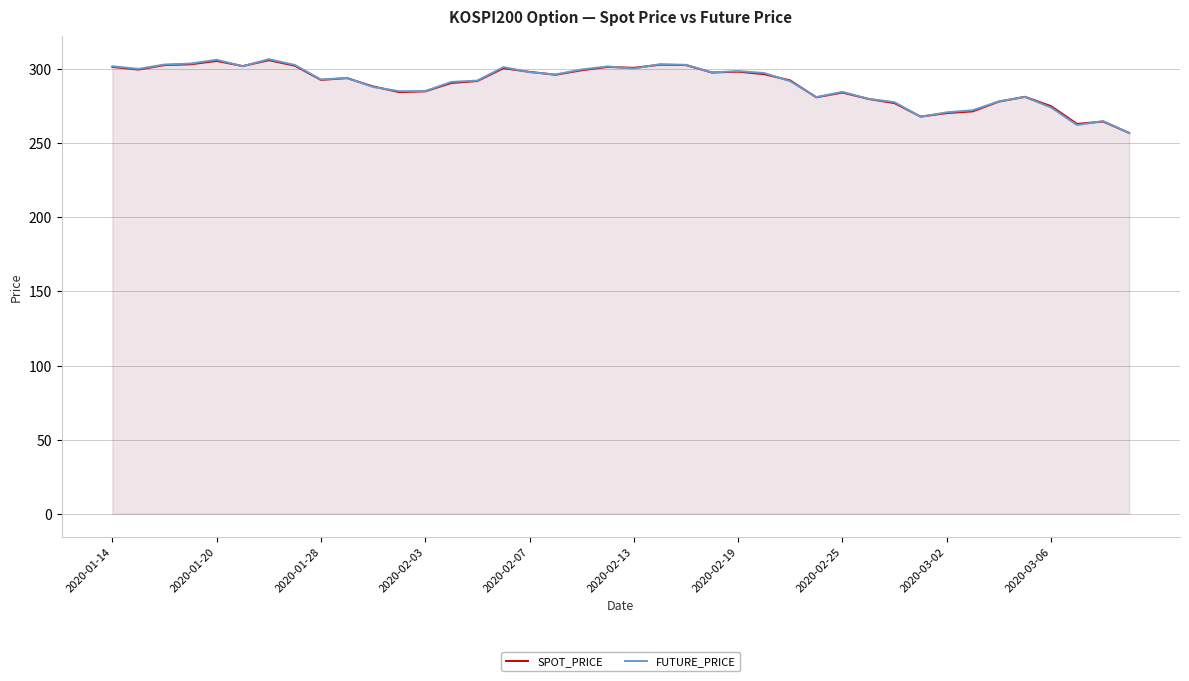

At how many categories does at least one series exceed 288?

25